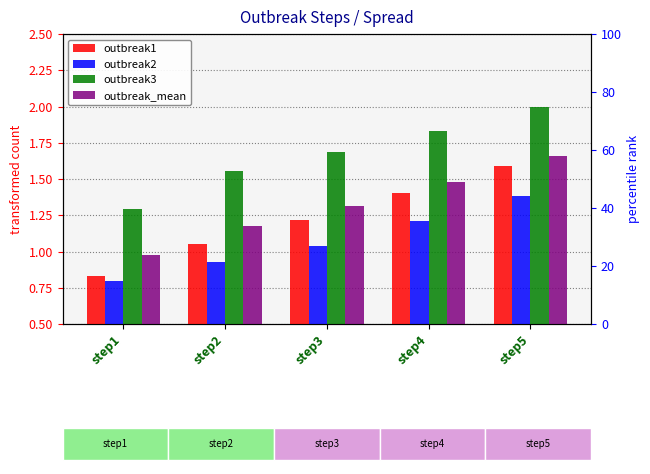

How many bars are there in each group?

4